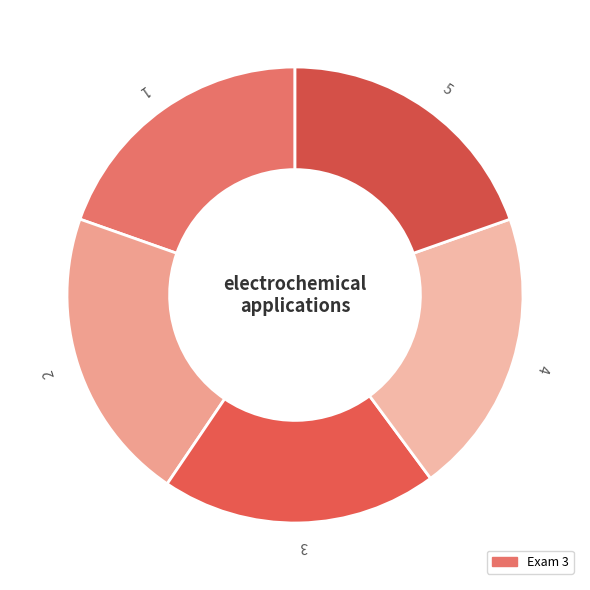

Is 5 the majority of the pie?

No